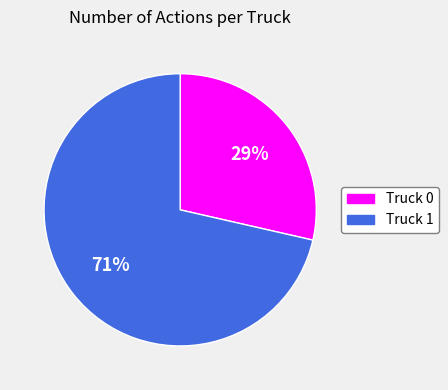

Is Truck 1 the majority of the pie?

Yes